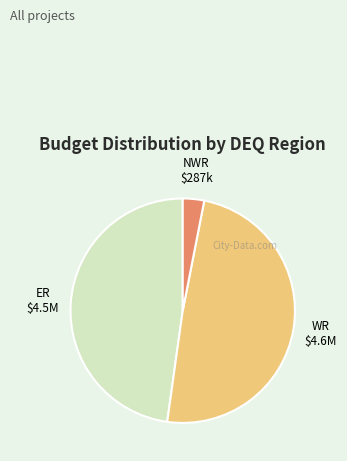

Which has a higher value, WR or ER?

WR